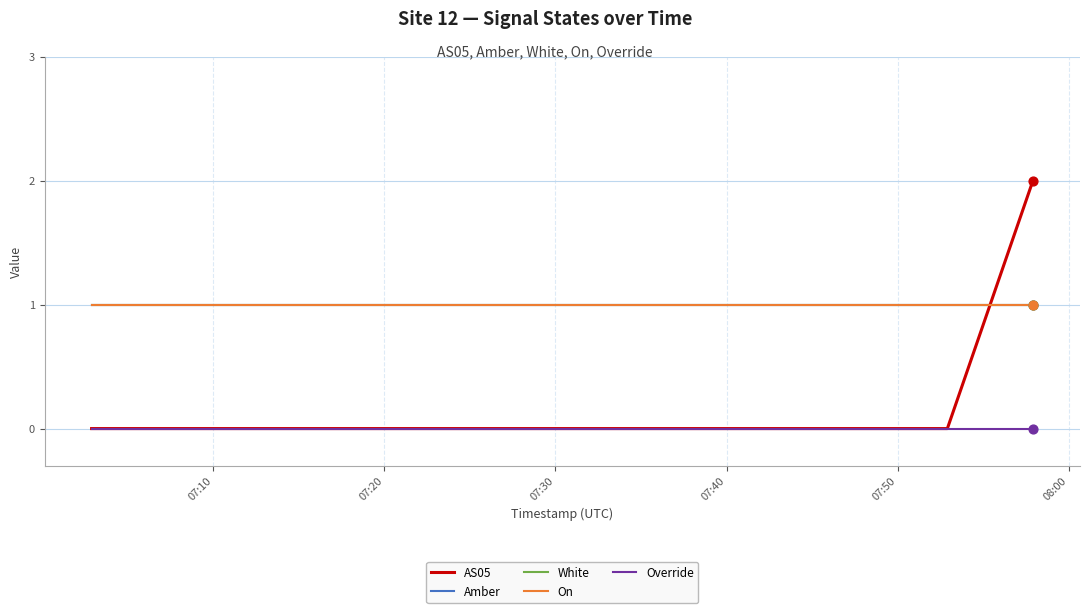

Does the chart have visible grid lines?

Yes